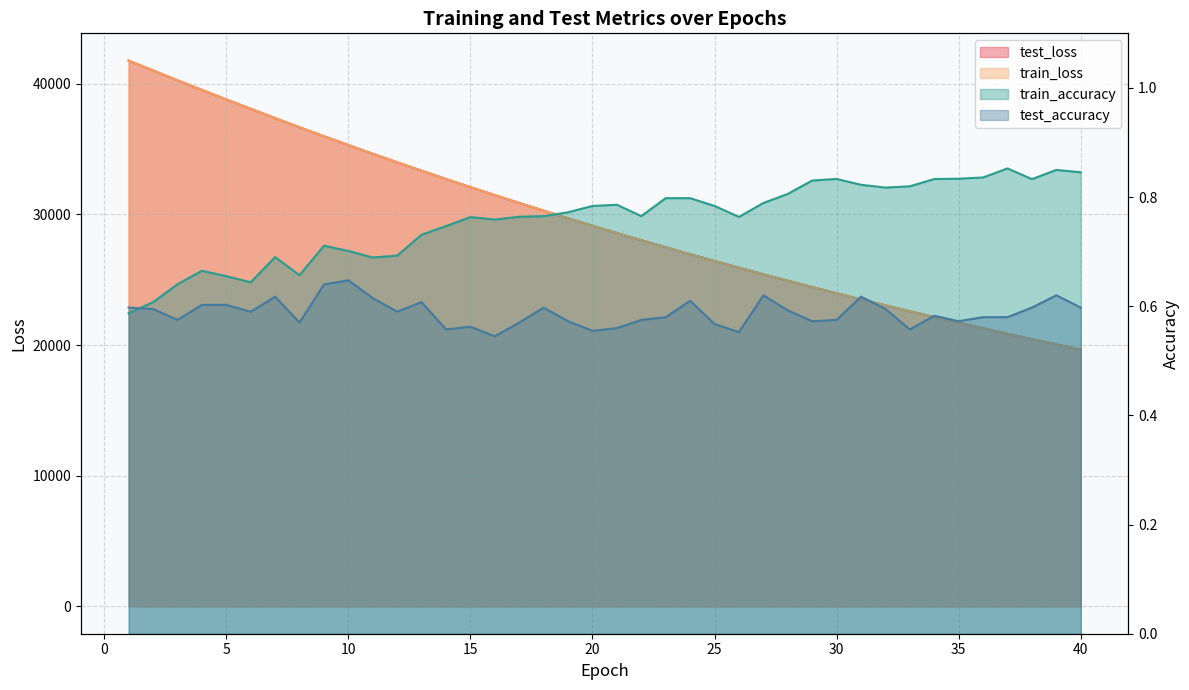

At how many categories does at least one series exceed 9924?

40